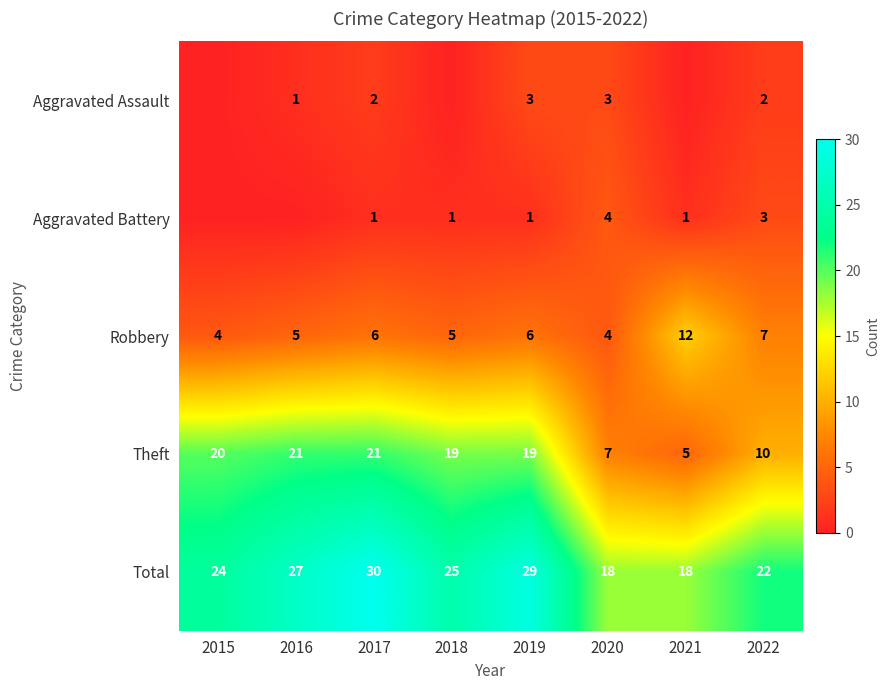

The Robbery series shows 4 at 2022. True or false?

False